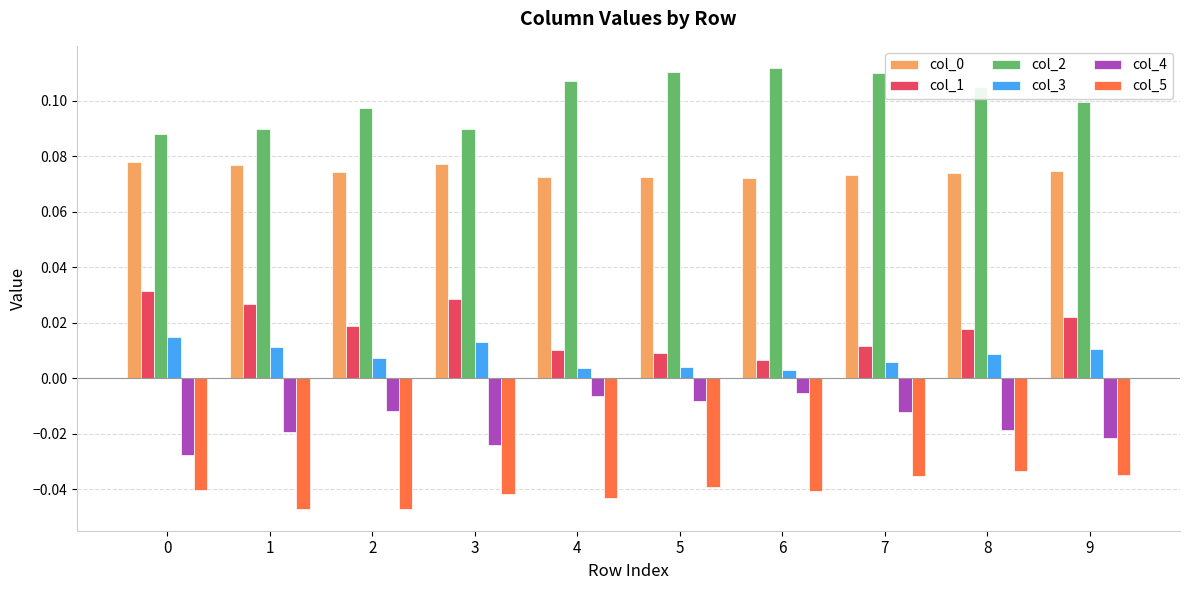

Count the col_2 values in the range 0 to 1.

10